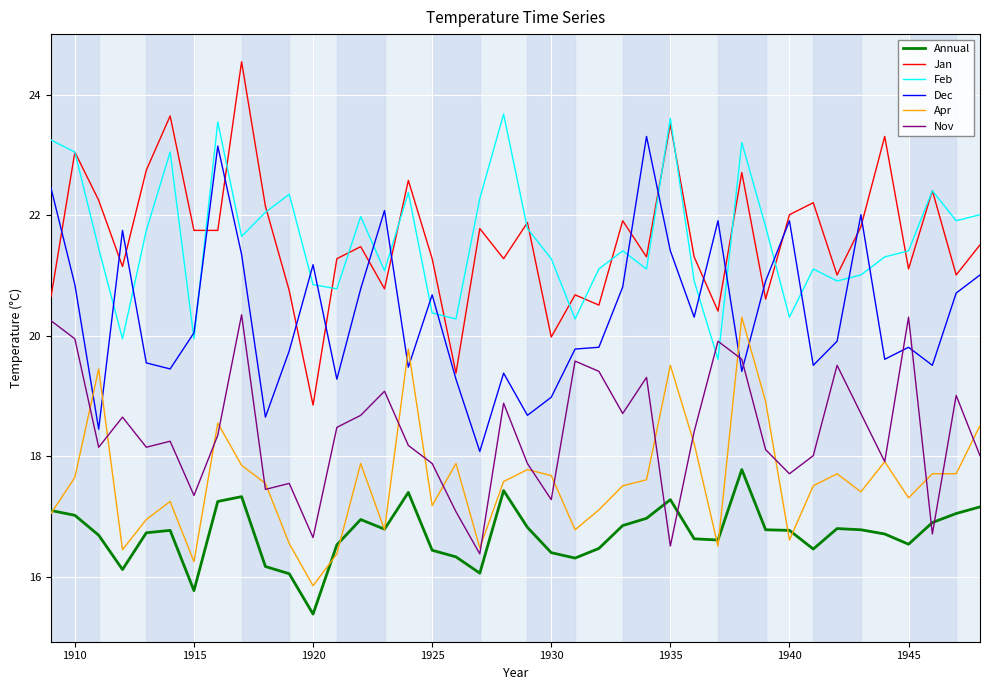

What is the minimum value shown in the chart?

15.4